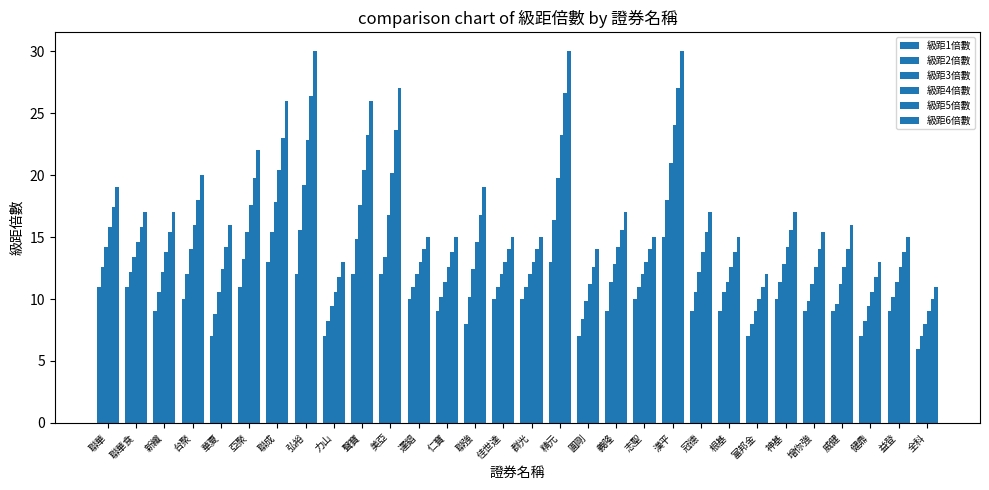

Which has a higher value, 聯成 or 富邦金?

聯成